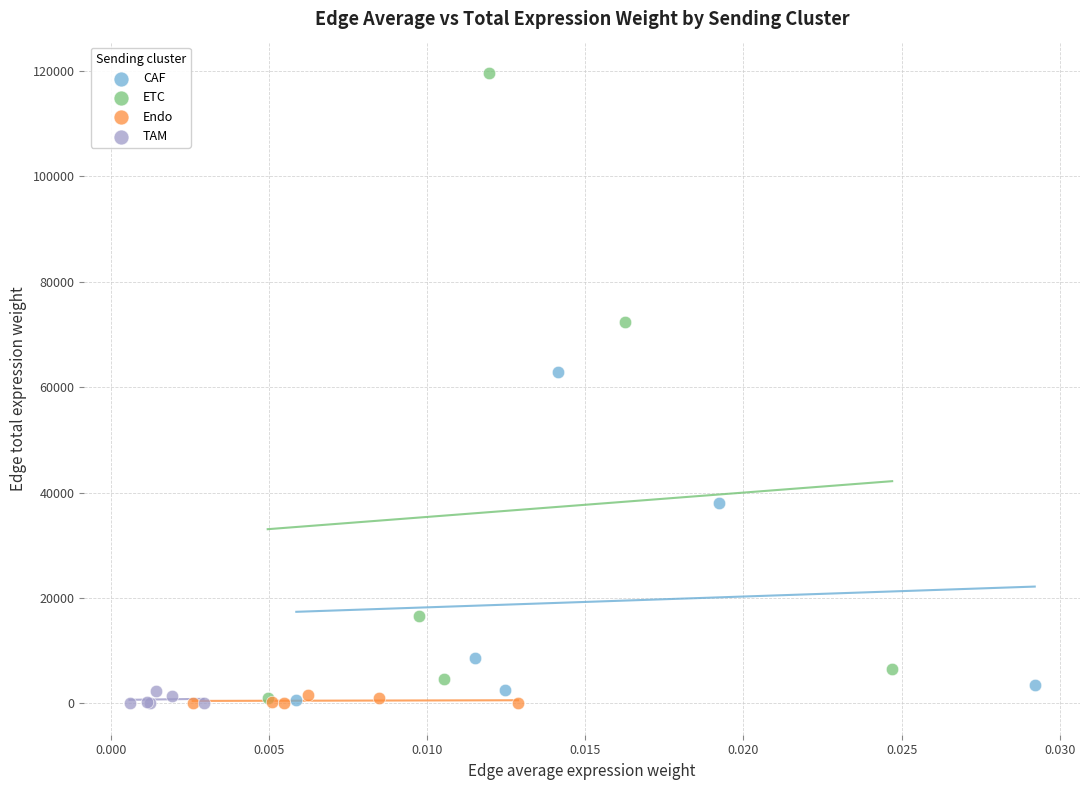

Which series contains the highest Y value?

ETC